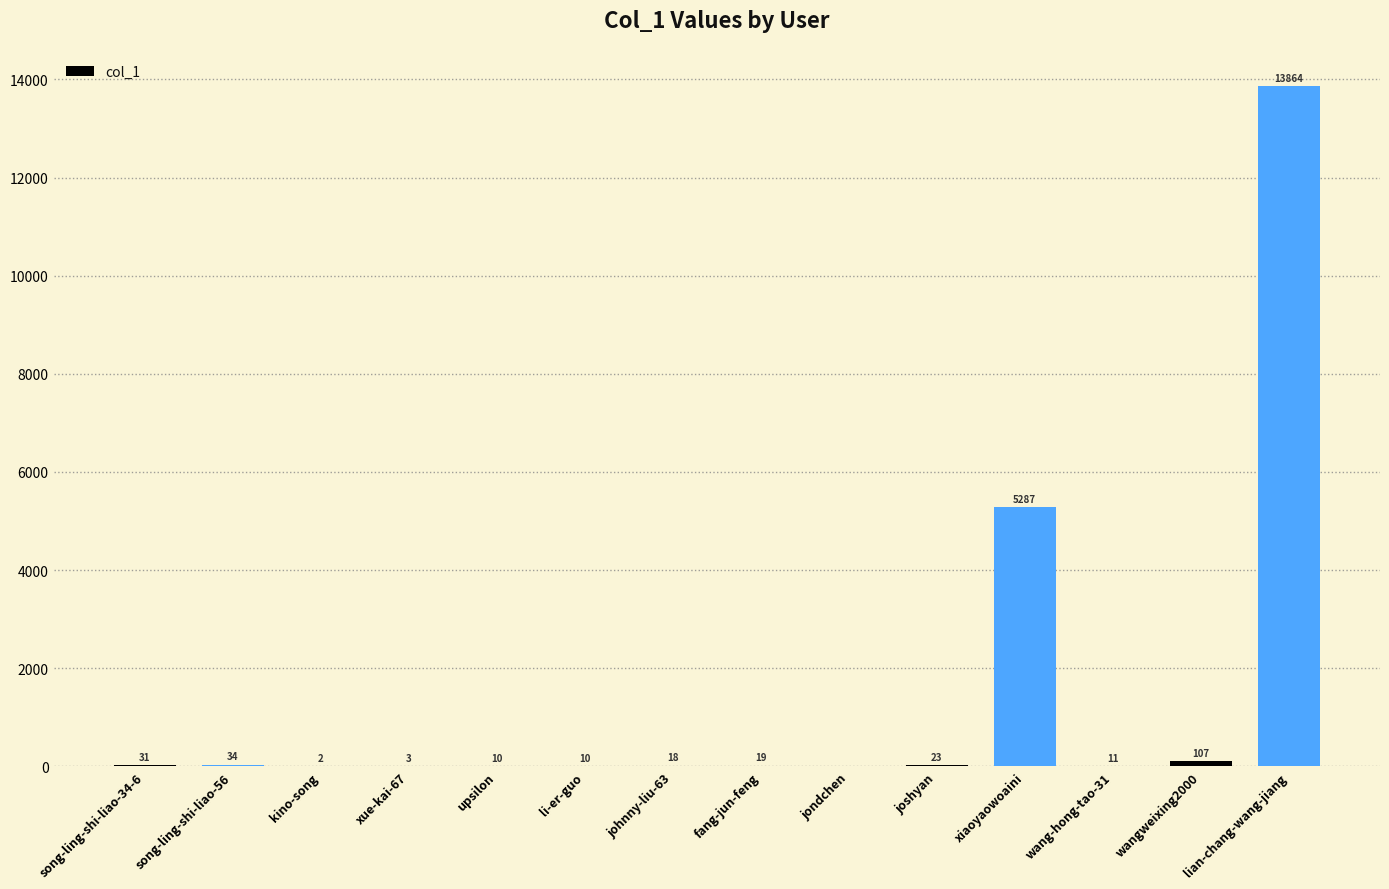

Are the bars grouped side by side (vs. stacked)?

No